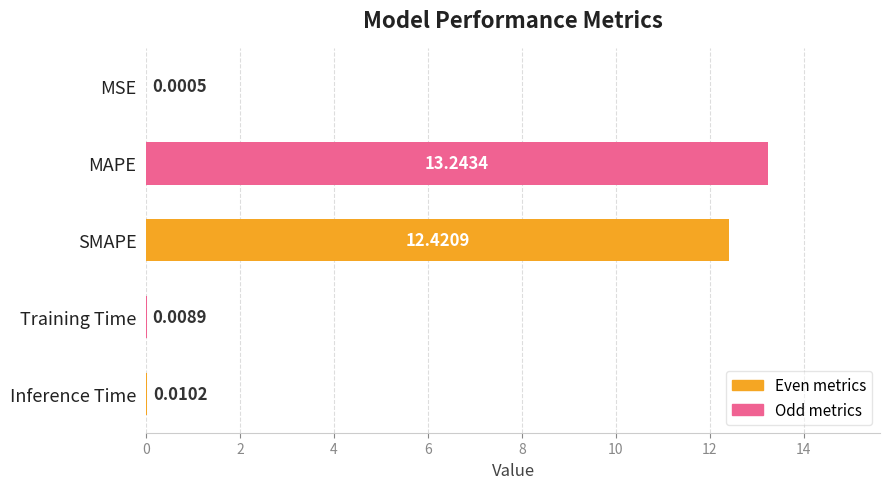

What is the sum of all values?

25.7